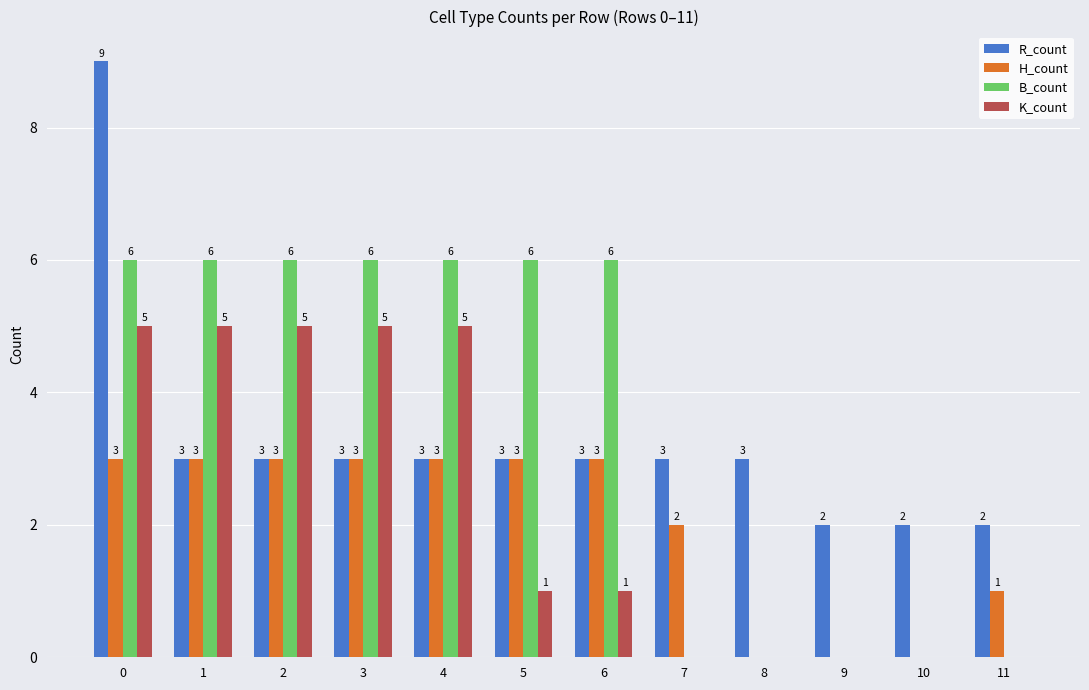

Between 5 and 8, which series saw the biggest shift?

B_count